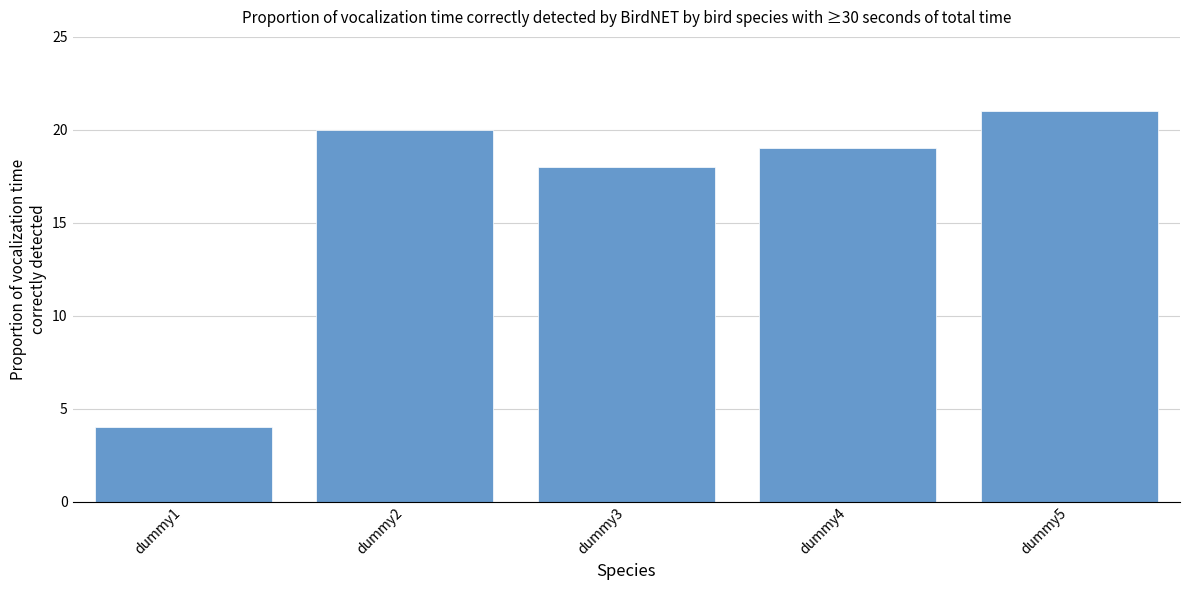

What is the change in value from dummy2 to dummy4?

-1